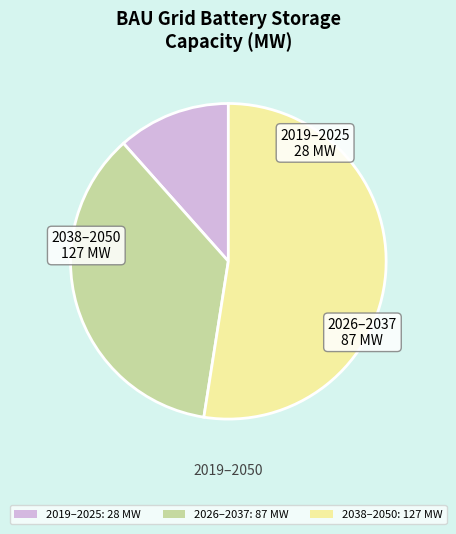

Rank the categories by value from highest to lowest.

2038–2050: 127 MW, 2026–2037: 87 MW, 2019–2025: 28 MW